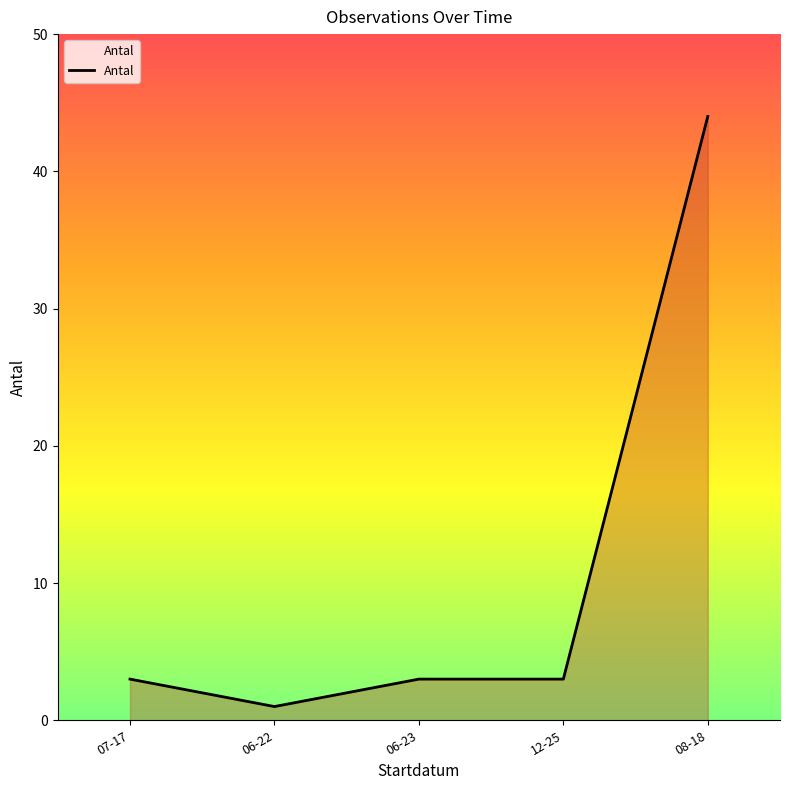

True or false: the data has more than 2 interior local peaks.

False